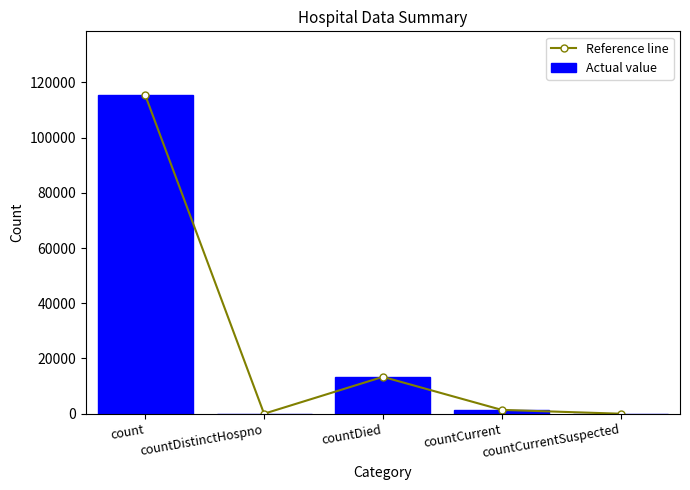

Which has a higher value, countCurrentSuspected or countDied?

countDied